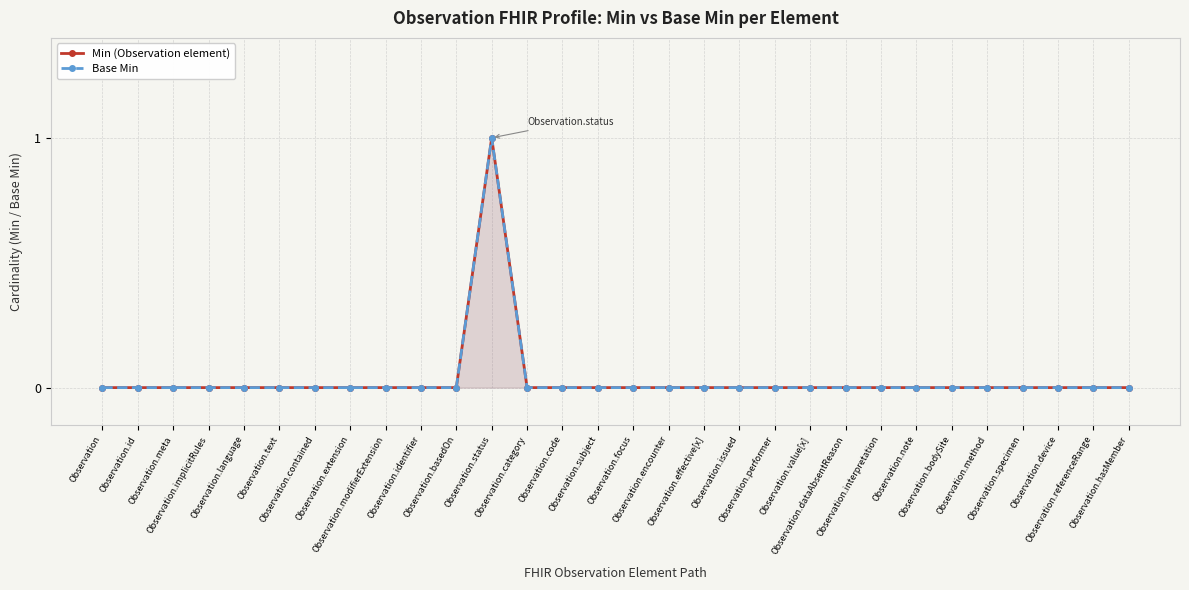

What is the value of the Min (Observation element) point at the 12th from the left?

1